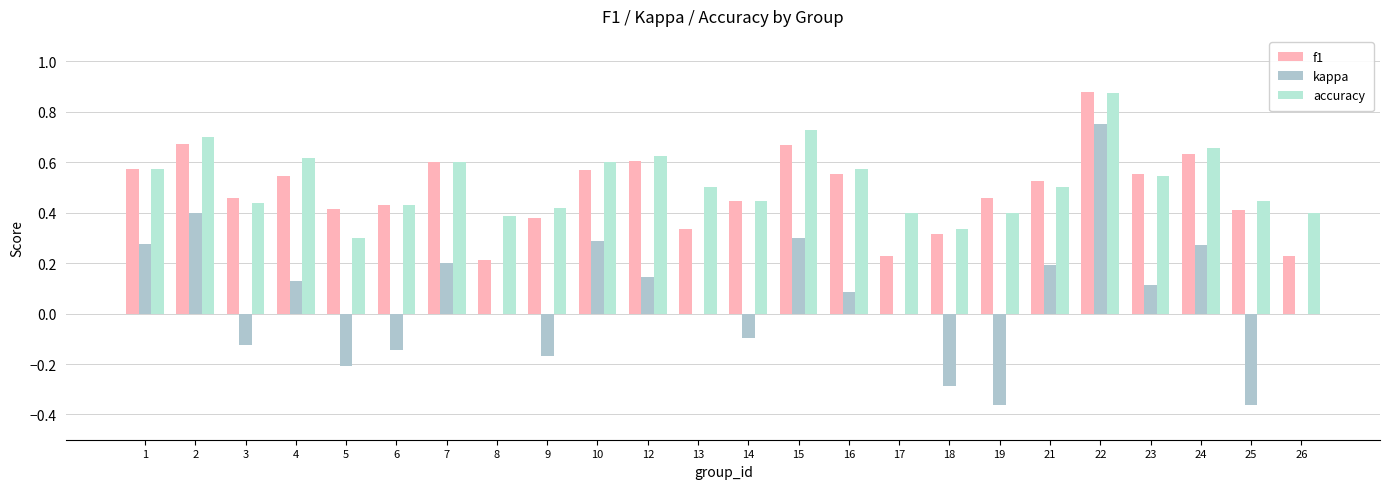

True or false: accuracy has a value of 0.2 at 14.

False